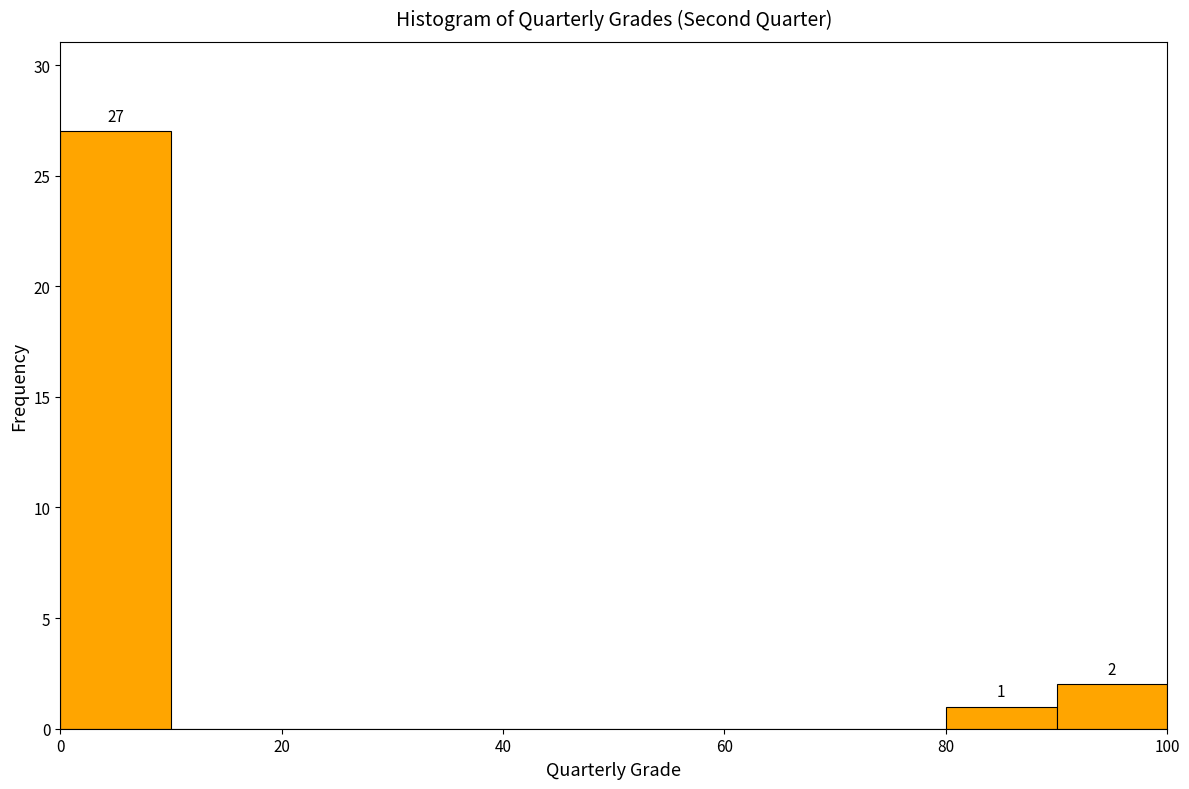

Which range on the x-axis has the tallest bar?

0 to 10